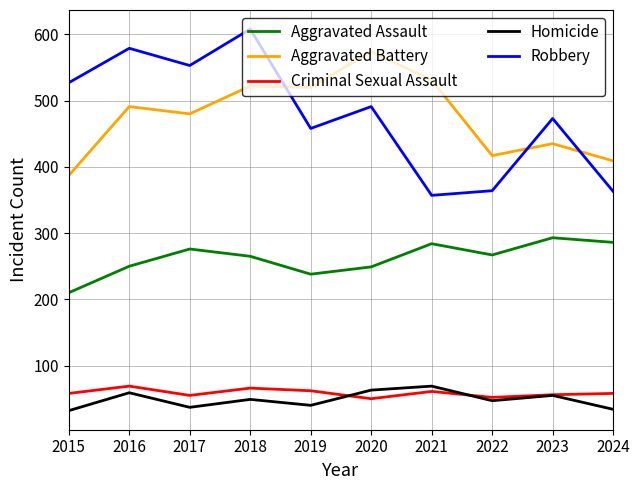

What value does the Homicide series have at 2020?

63